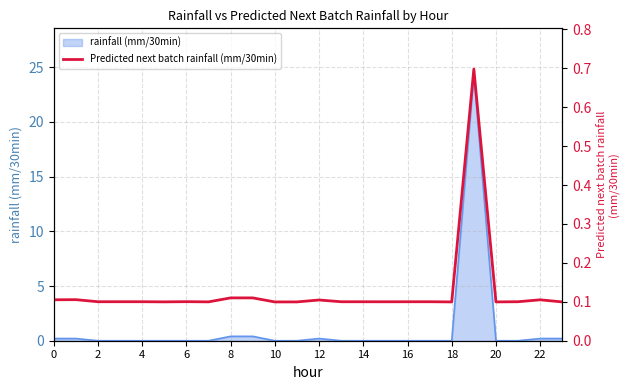

Does the chart have visible grid lines?

Yes